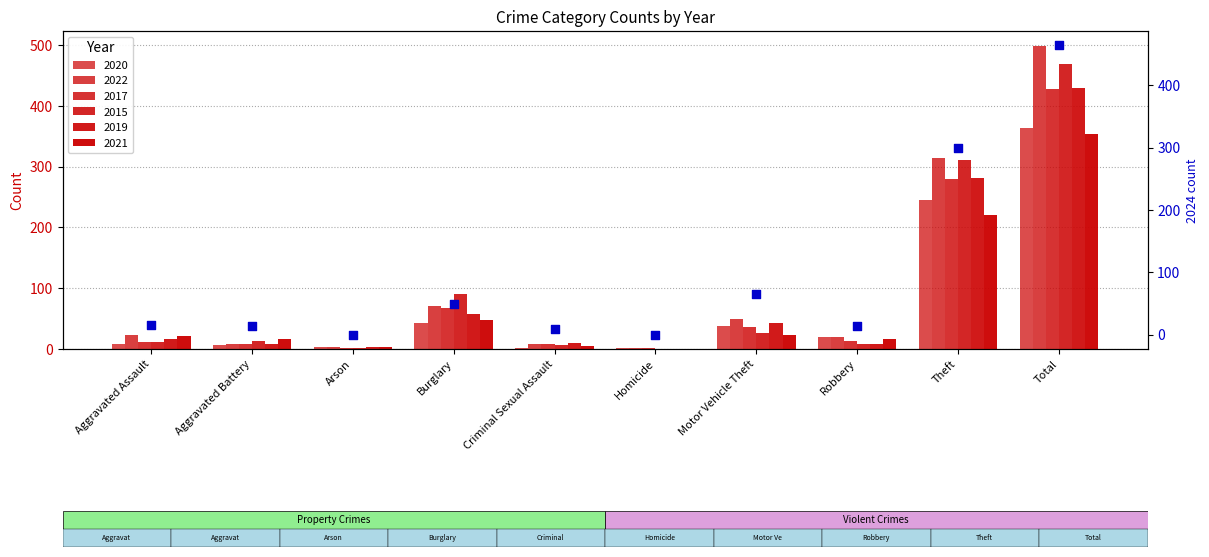

Which has a higher value, Burglary or Motor Vehicle Theft?

Motor Vehicle Theft